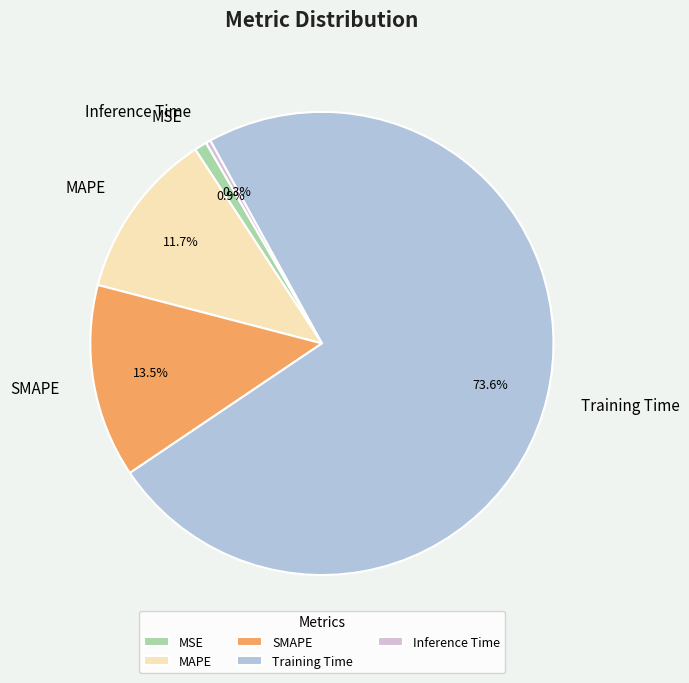

Count the number of slices in the pie.

5